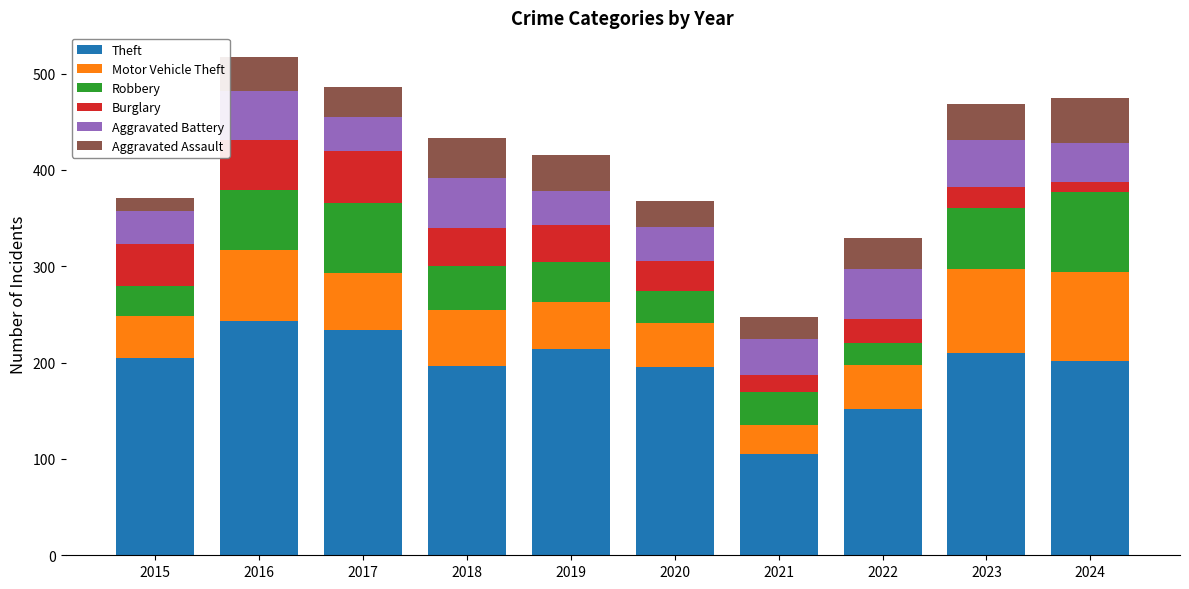

What is the minimum value for Theft?

105